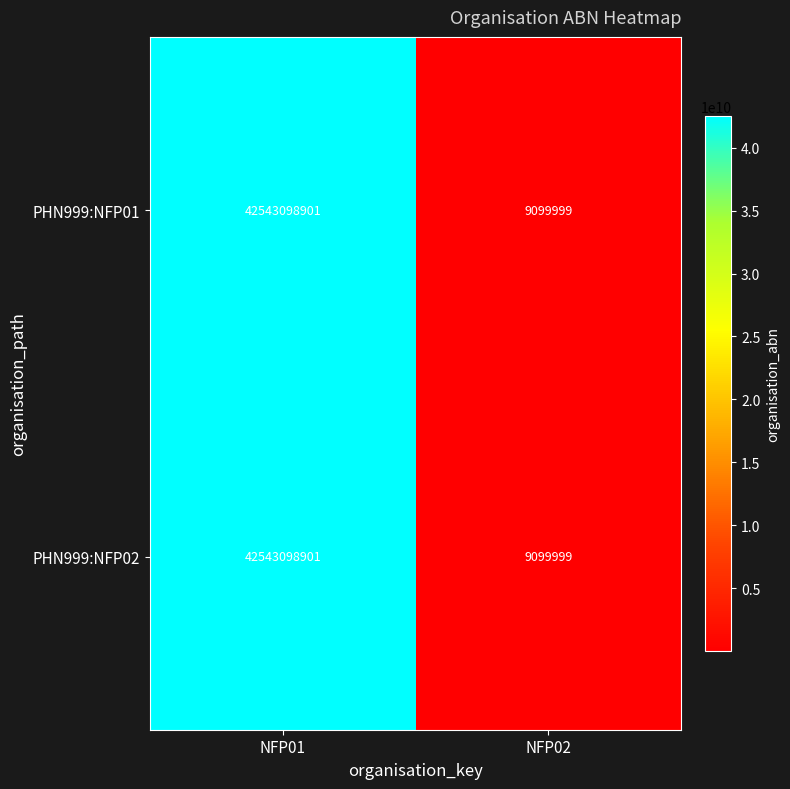

At how many categories does at least one series exceed 2419934256?

1